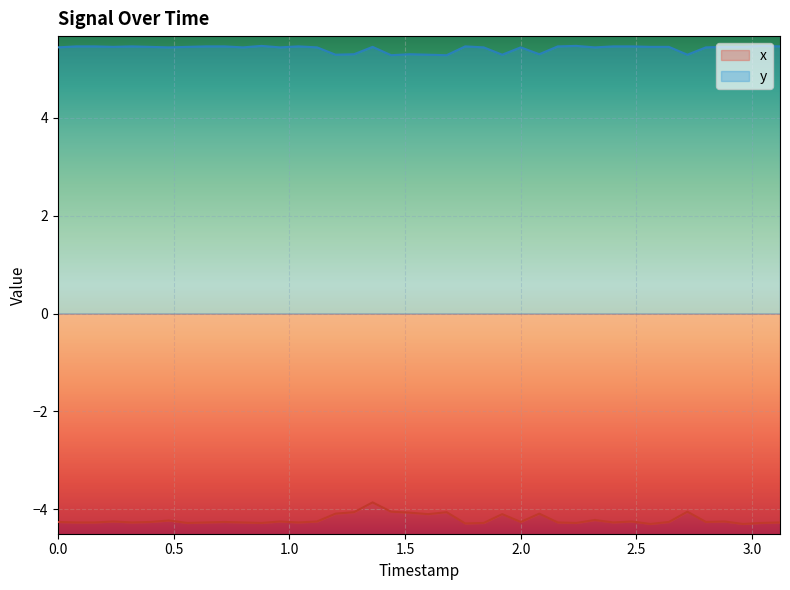

The value of y at 0.0 is 7.3. True or false?

False